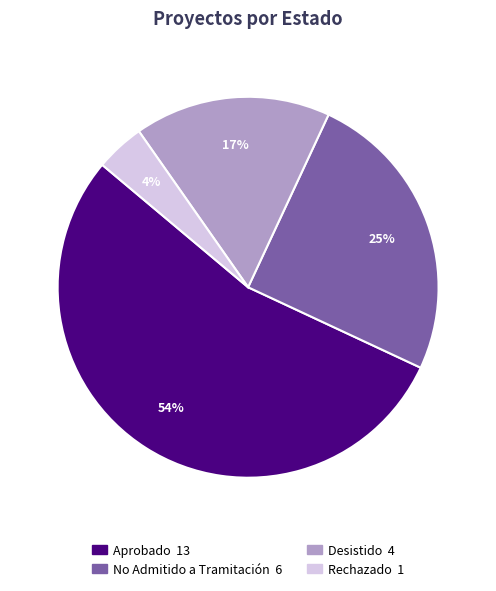

The No Admitido a Tramitación slice represents 25% of the pie. True or false?

True